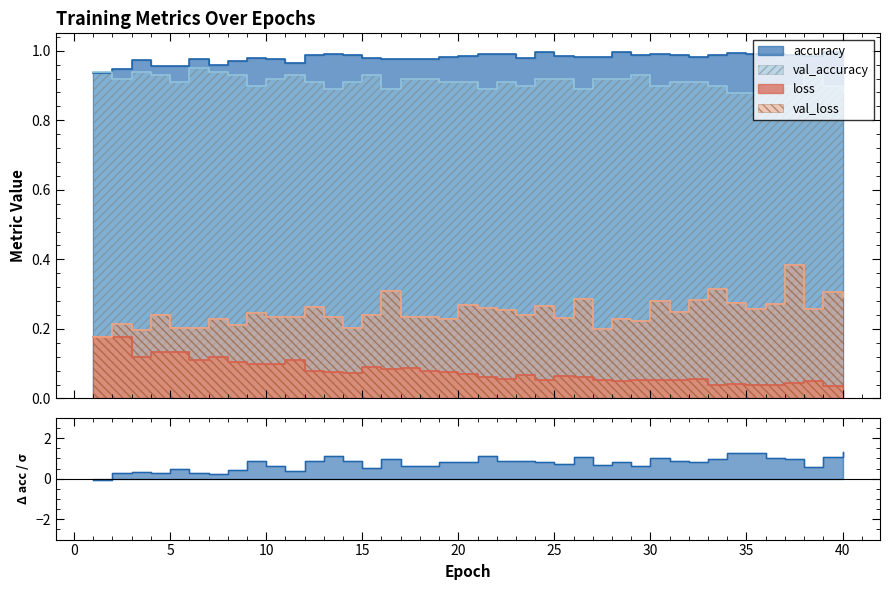

Is the value of val_accuracy at 34 greater than the value of accuracy at 35?

No